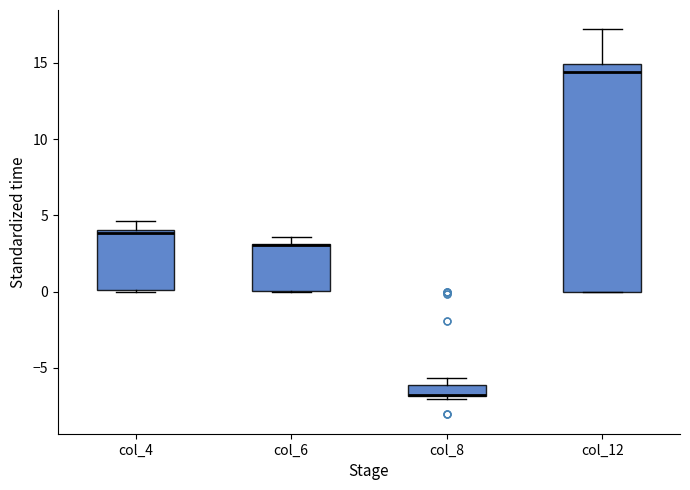

Which box is the tallest, from its lower edge to its upper edge?

col_12